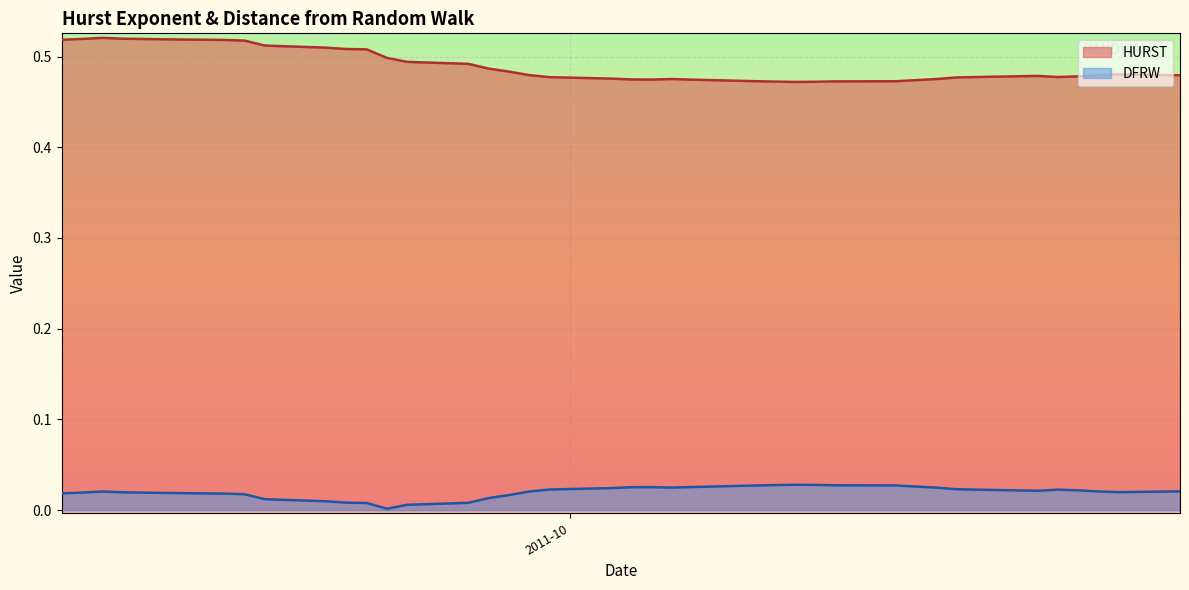

True or false: HURST and DFRW cross at least once.

False